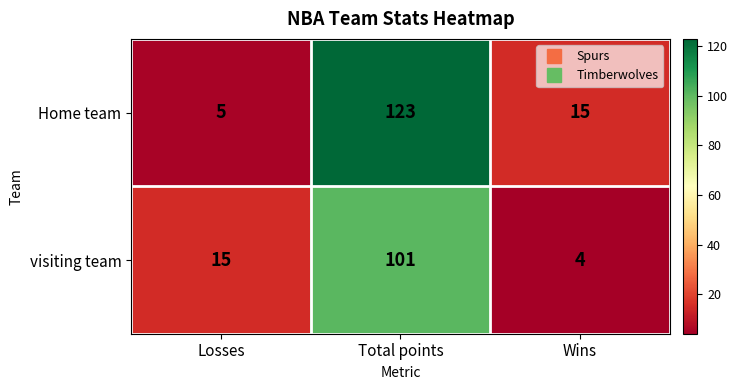

What value does the visiting team series have at Total points, to the nearest 10?

100